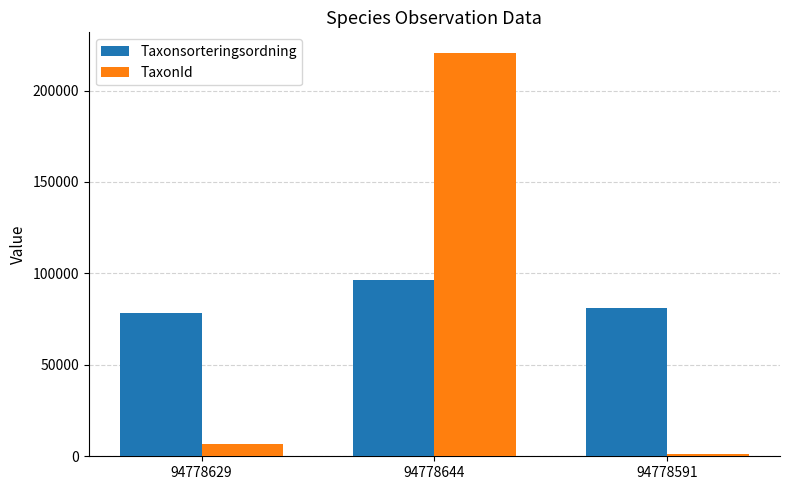

What is the sum of all TaxonId values?

228557